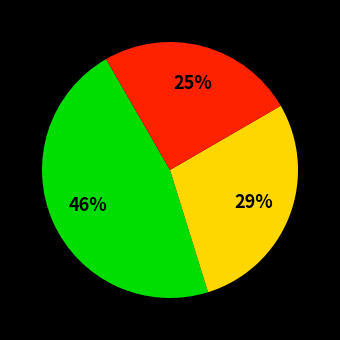

Is there any slice that represents more than half of the pie?

No